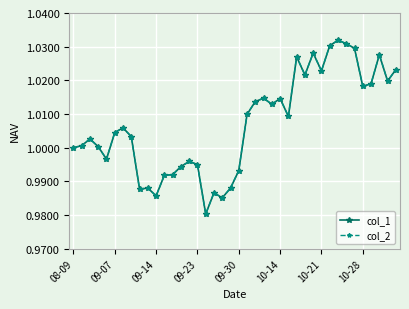

Is this an area chart (filled region under the line)?

No